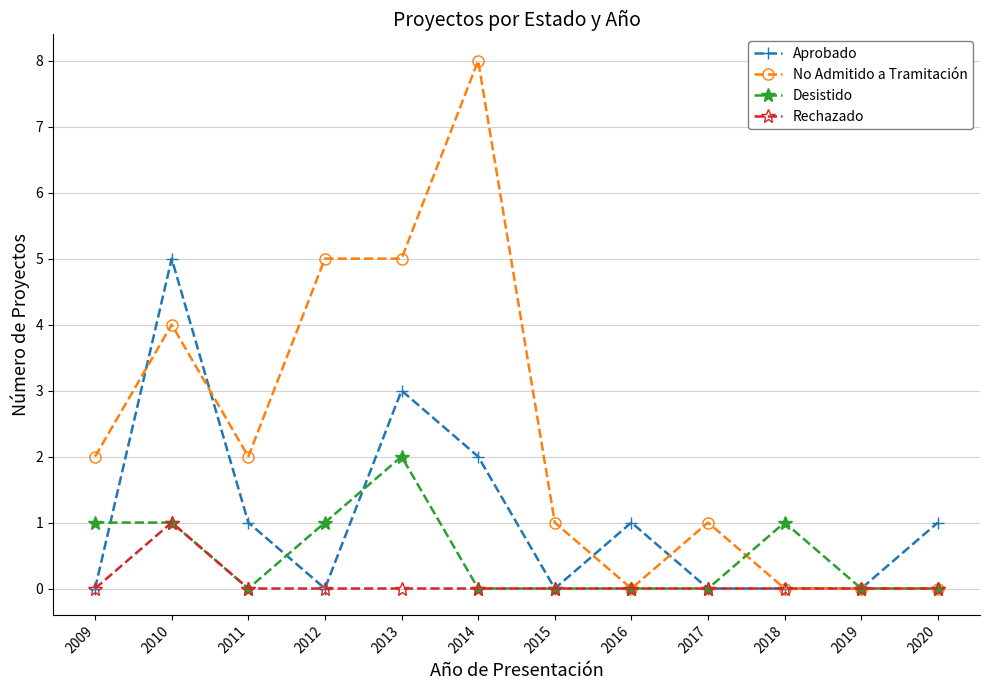

What are all the series names shown in the legend?

Aprobado, No Admitido a Tramitación, Desistido, Rechazado